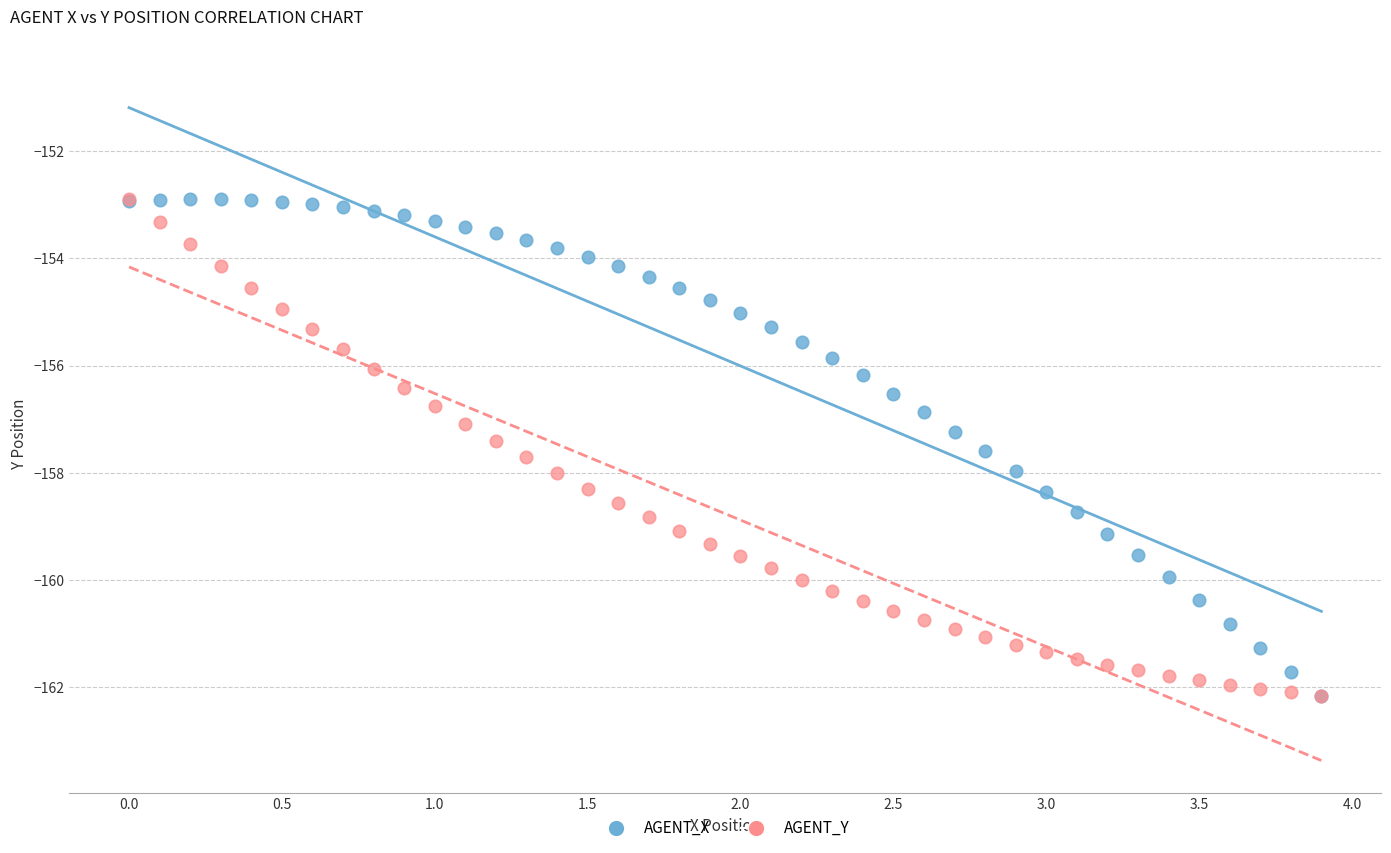

What are all the series names shown in the legend?

AGENT_X, AGENT_Y